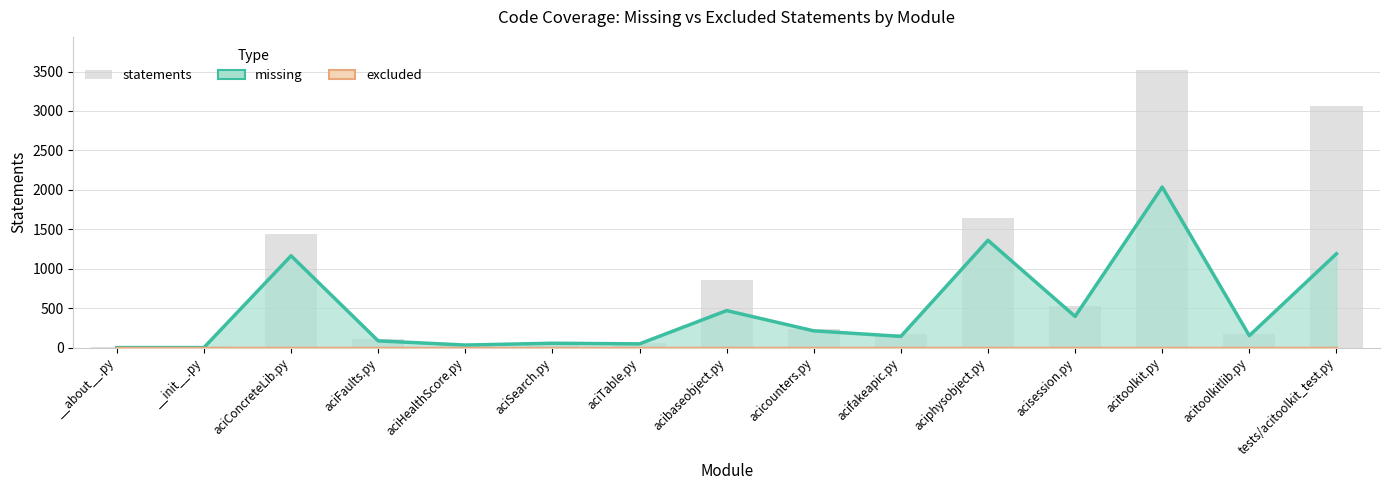

Approximately how many times larger is the value at acisession.py compared to acibaseobject.py?

0.8